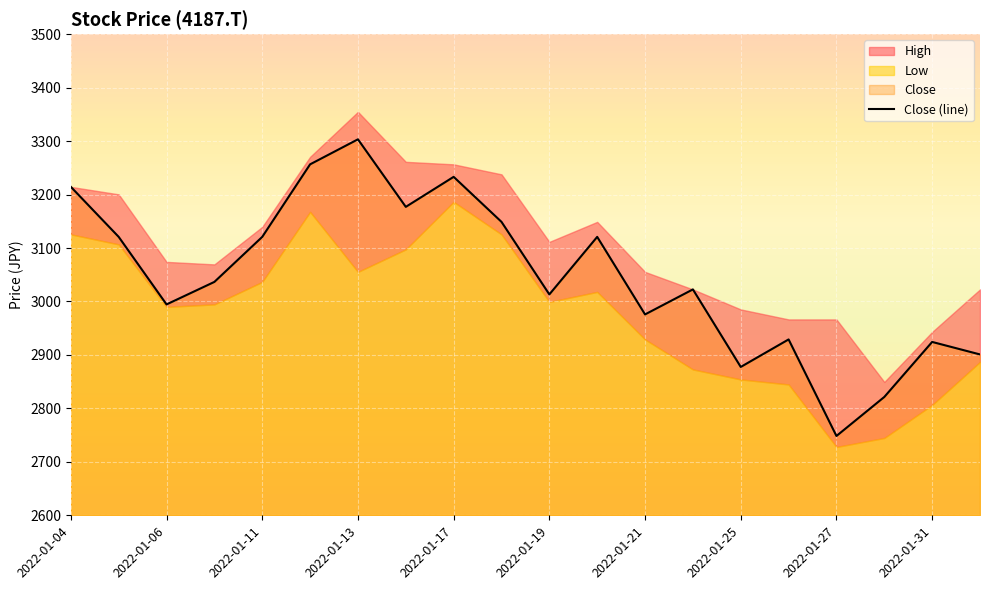

Is it true that the value at 13 is 5246.9?

False